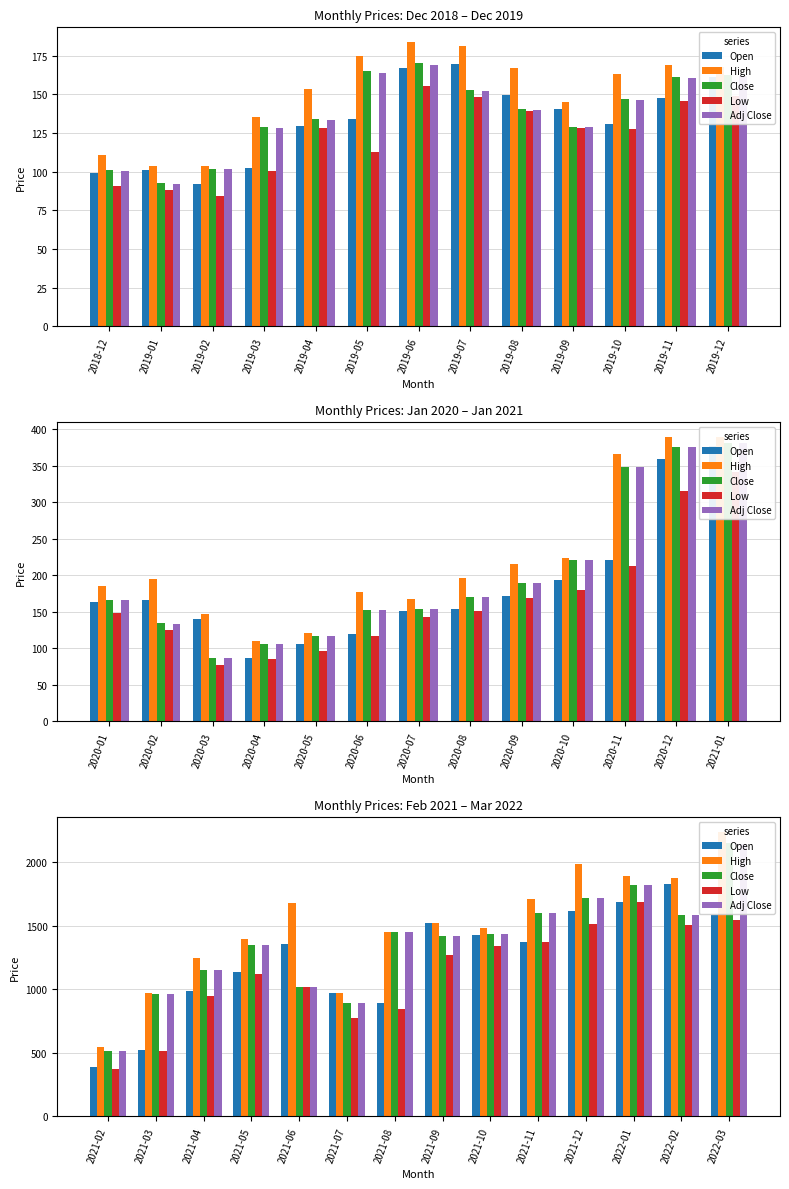

What position from the left is 2022-02?

13